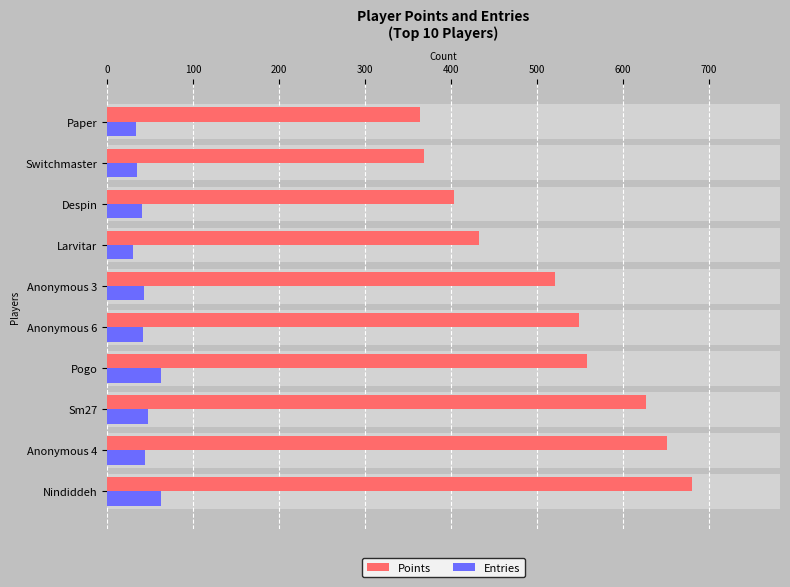

The Points series shows 1097 at Nindiddeh. True or false?

False